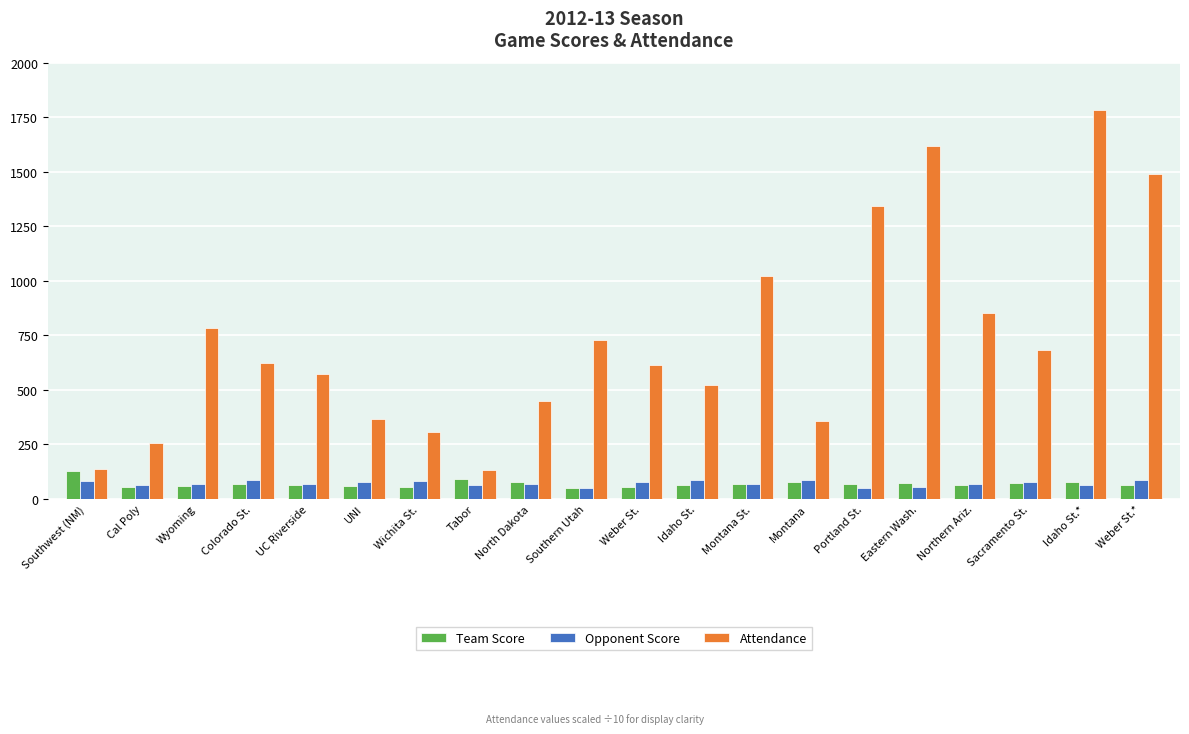

The Team Score series shows 59 at UNI. True or false?

True